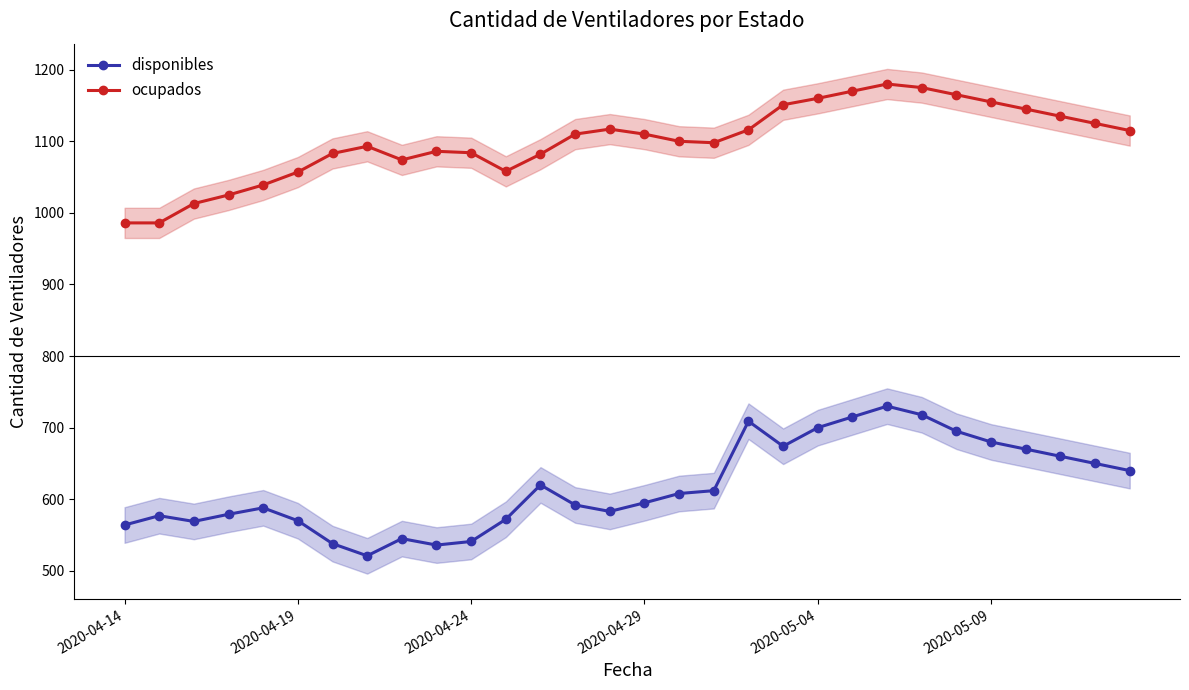

List the series in order of their overall mean, lowest first.

disponibles, ocupados